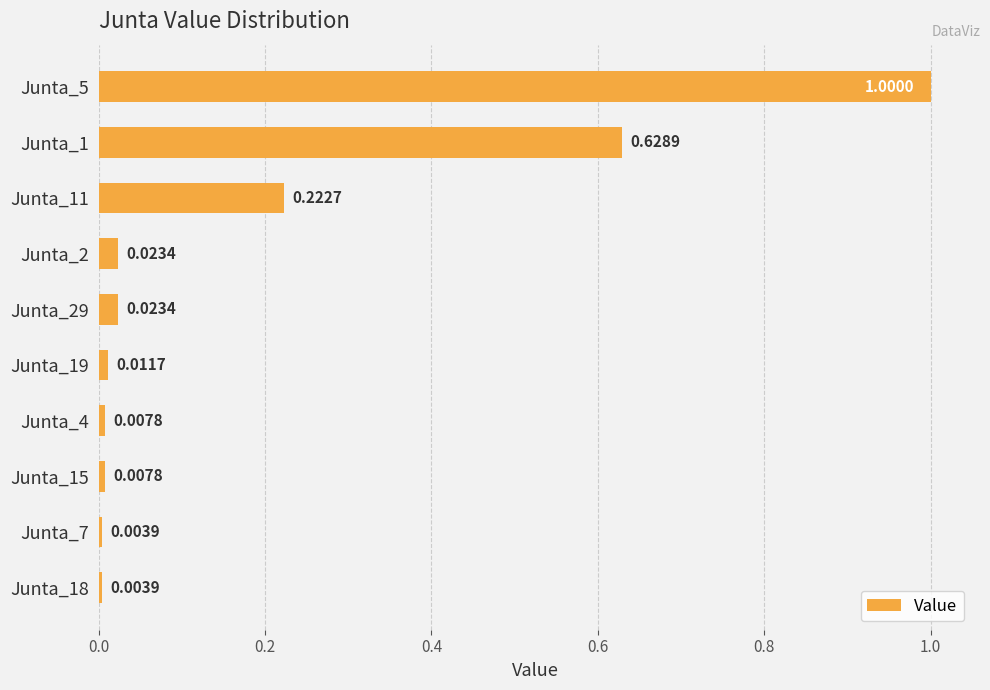

What is the sum of all values?

1.9